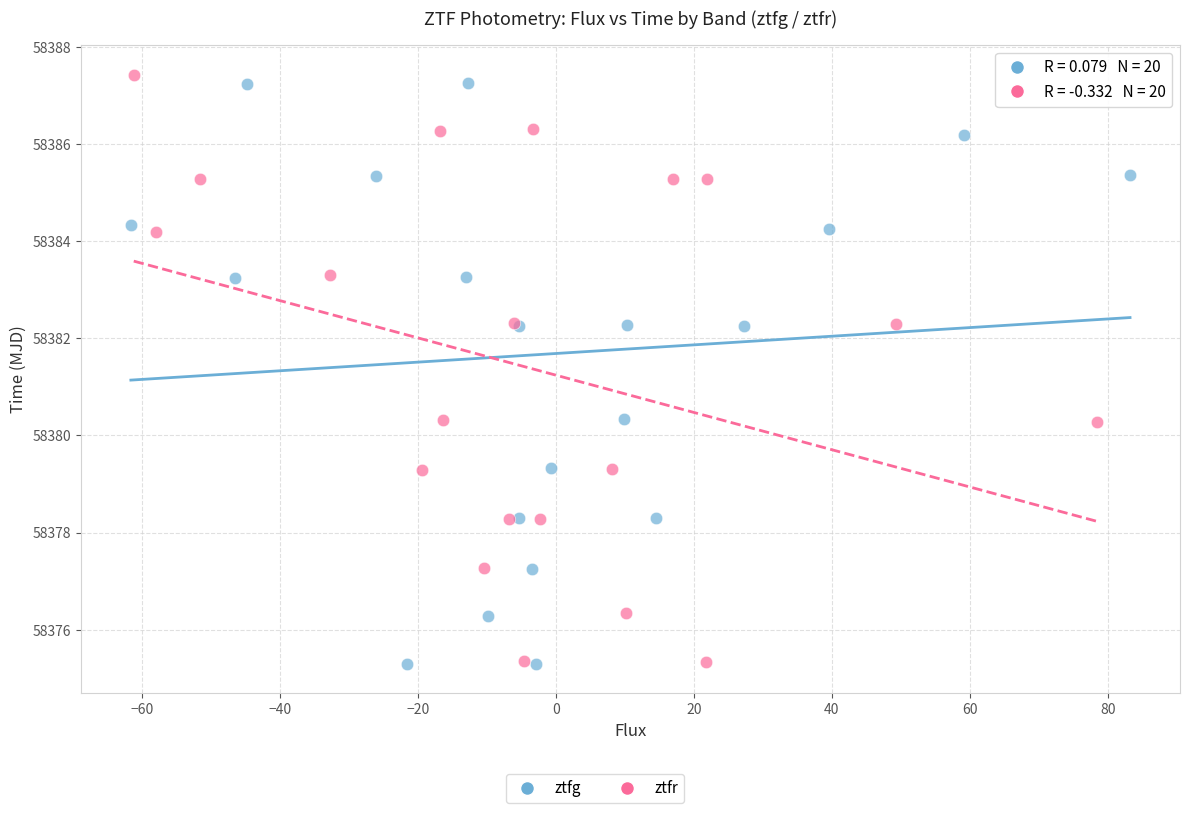

Which series has the widest spread of Y values?

ztfr